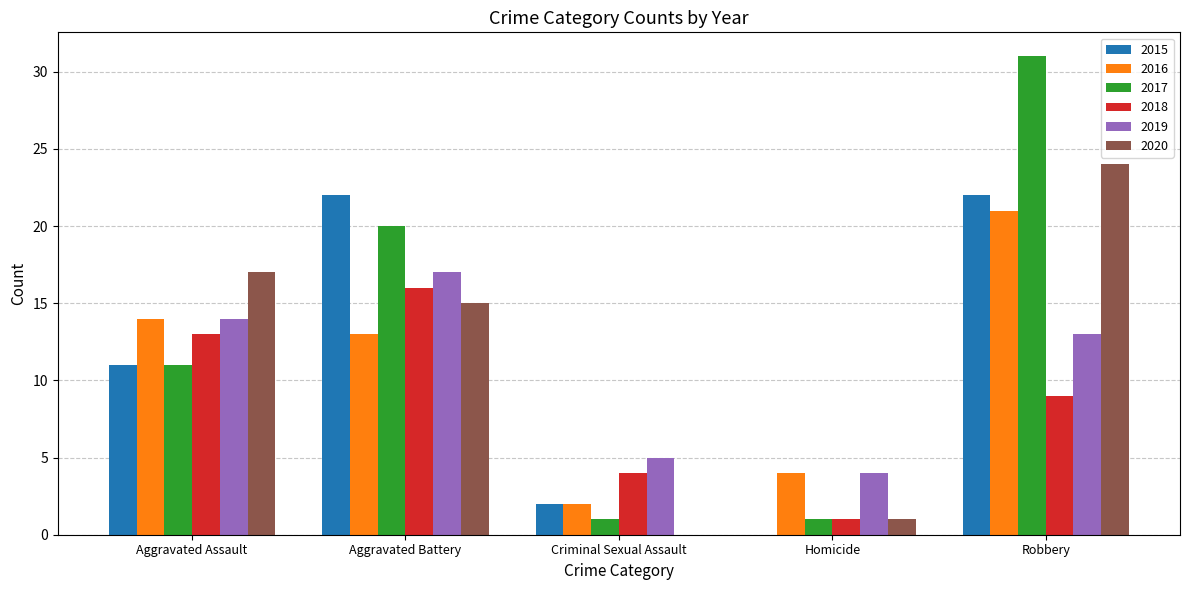

How many series are shown in this chart?

6